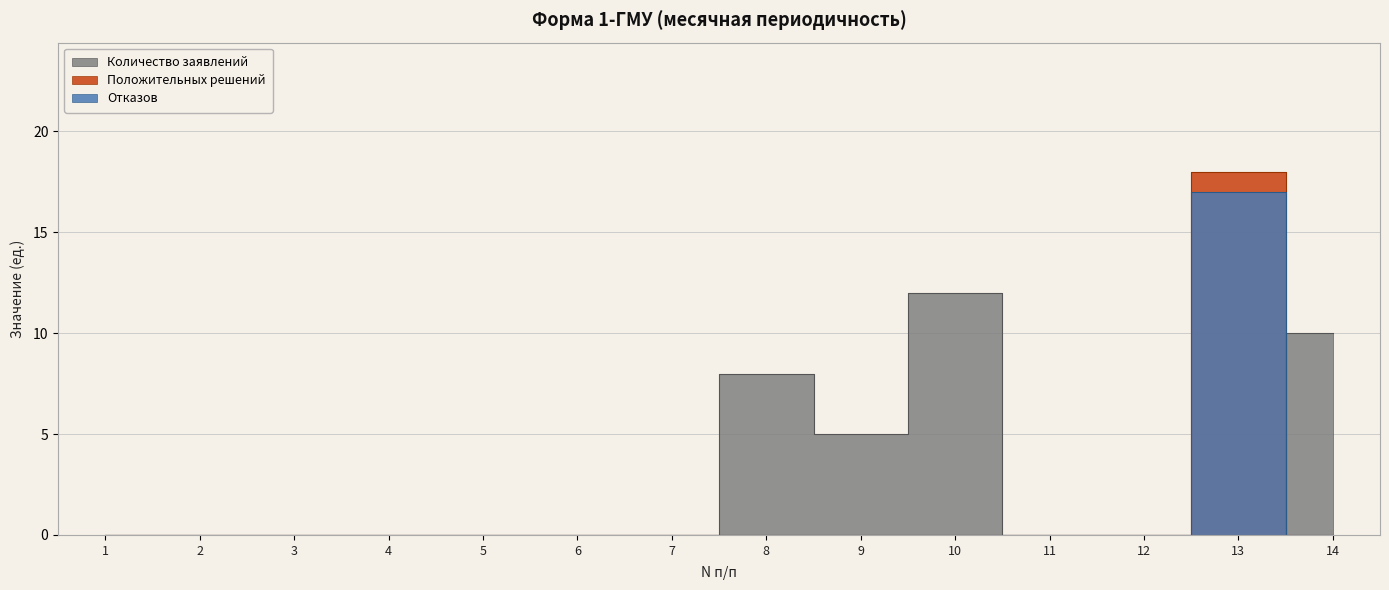

Which series has the largest total across all categories?

Количество заявлений